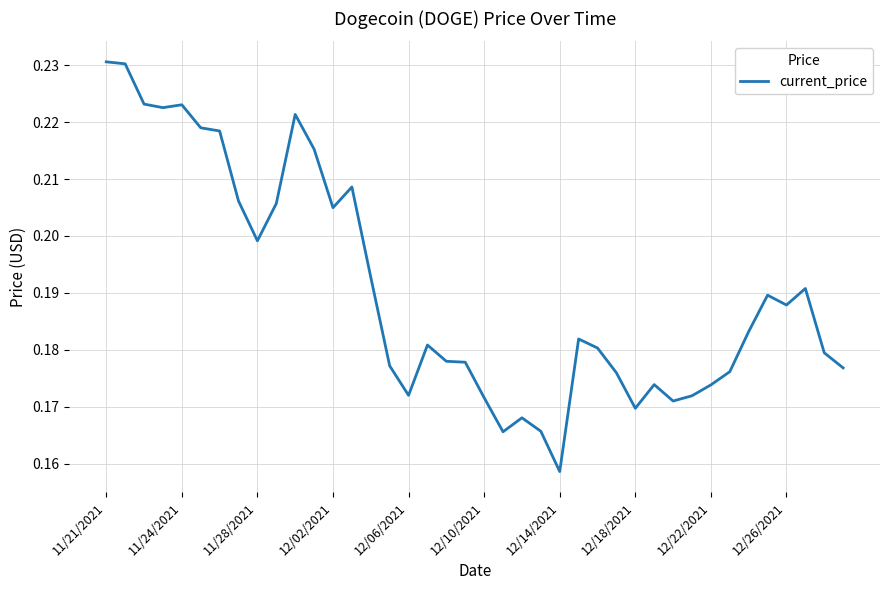

Which label corresponds to the smallest value in the chart?

12/14/2021